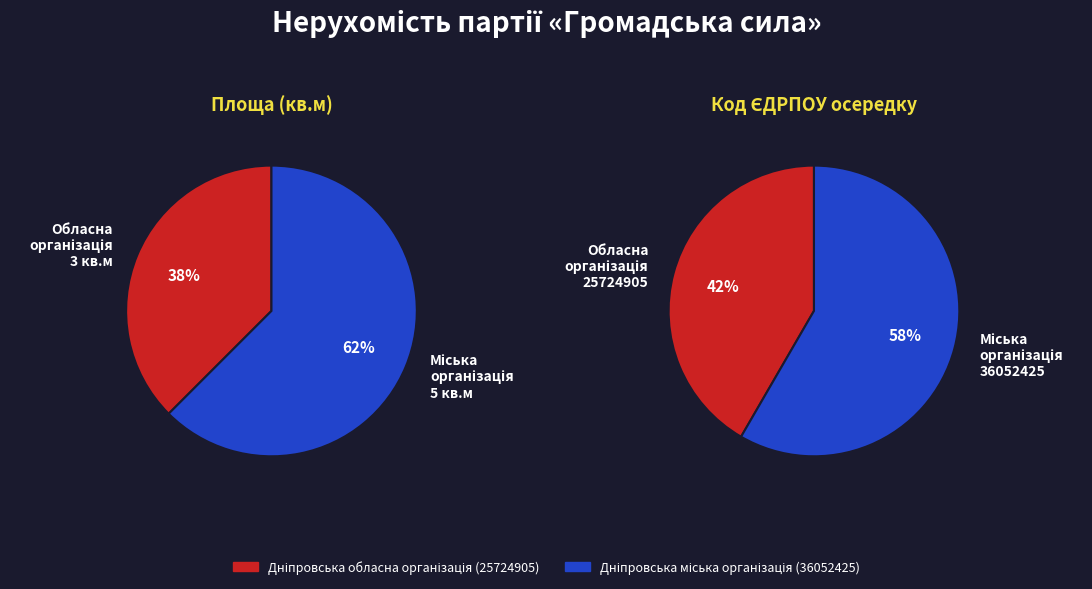

To the nearest percent, what is the average slice percentage?

50%